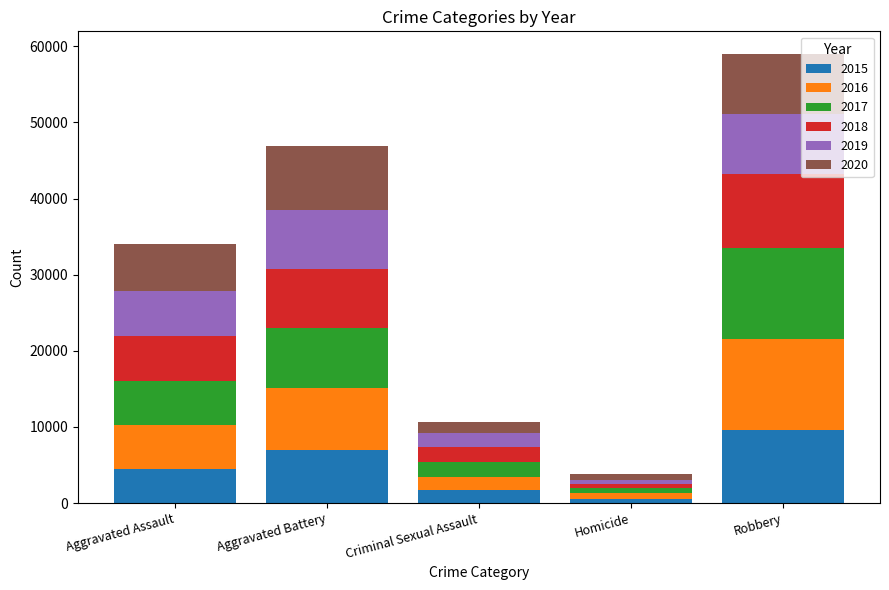

Reading left to right, transcribe the values for 2015.

4480	7018	1655	496	9638